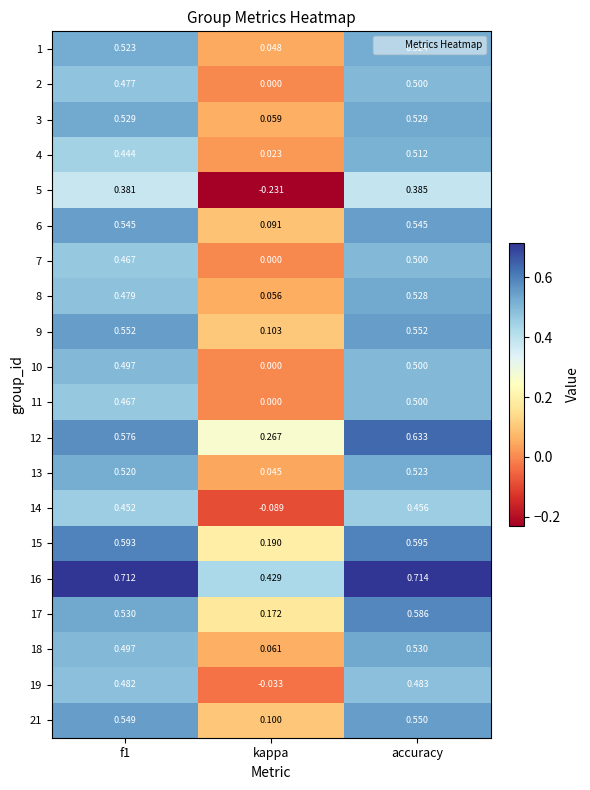

At which label is 15 closest to 0?

kappa